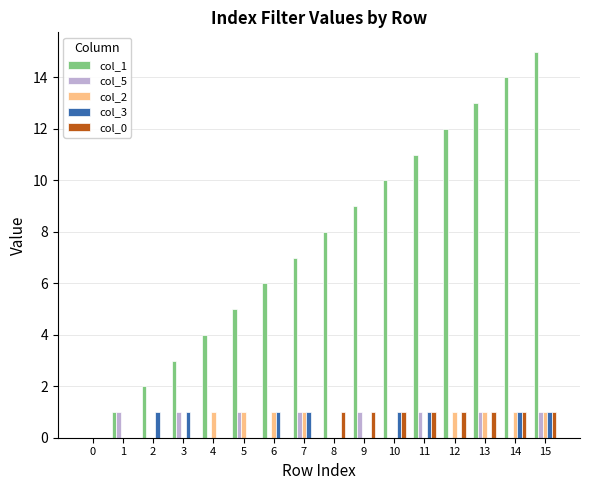

Which series has the largest total across all categories?

col_1